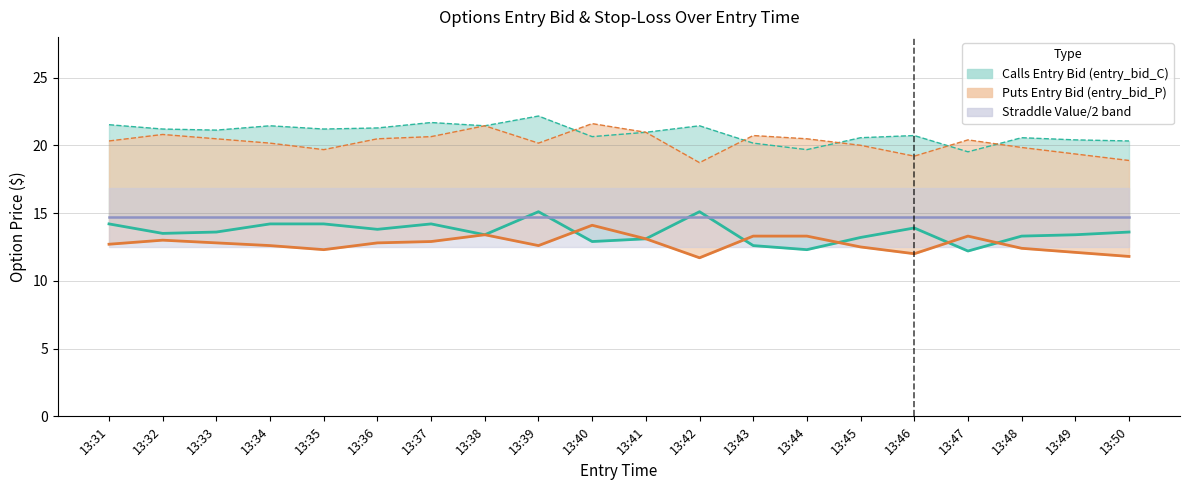

What is the smallest value displayed?

11.7